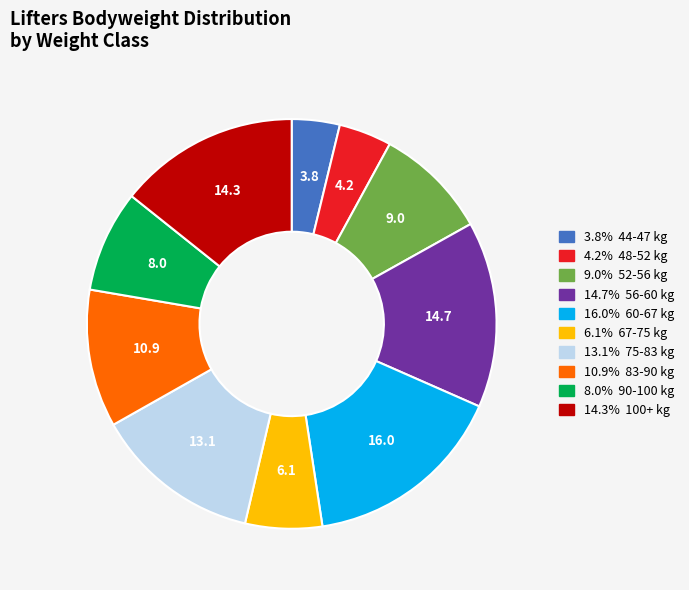

Does any single category account for the majority?

No